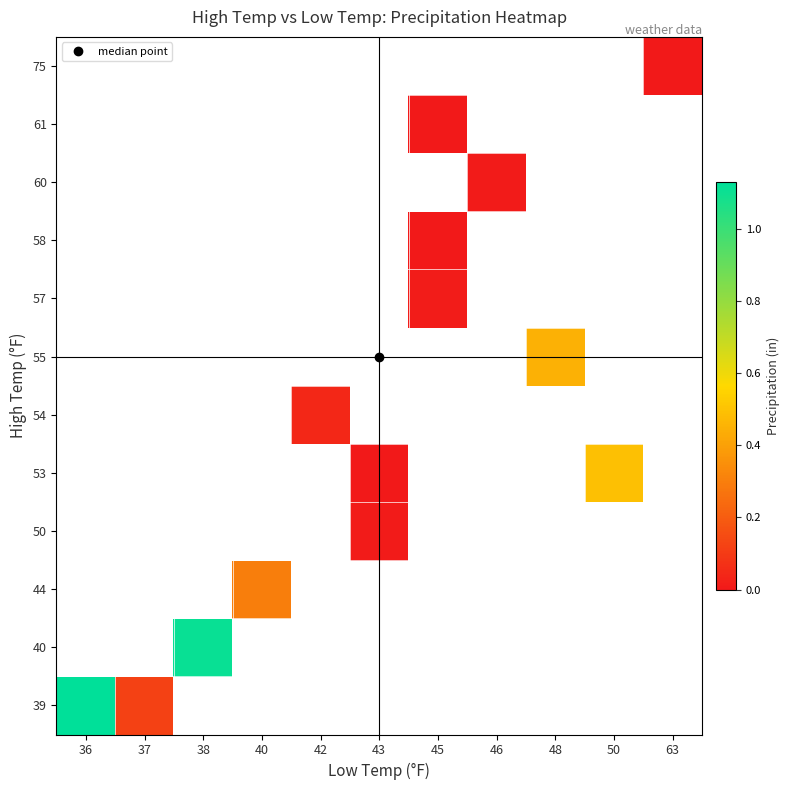

At which label does 53 first exceed 0?

43